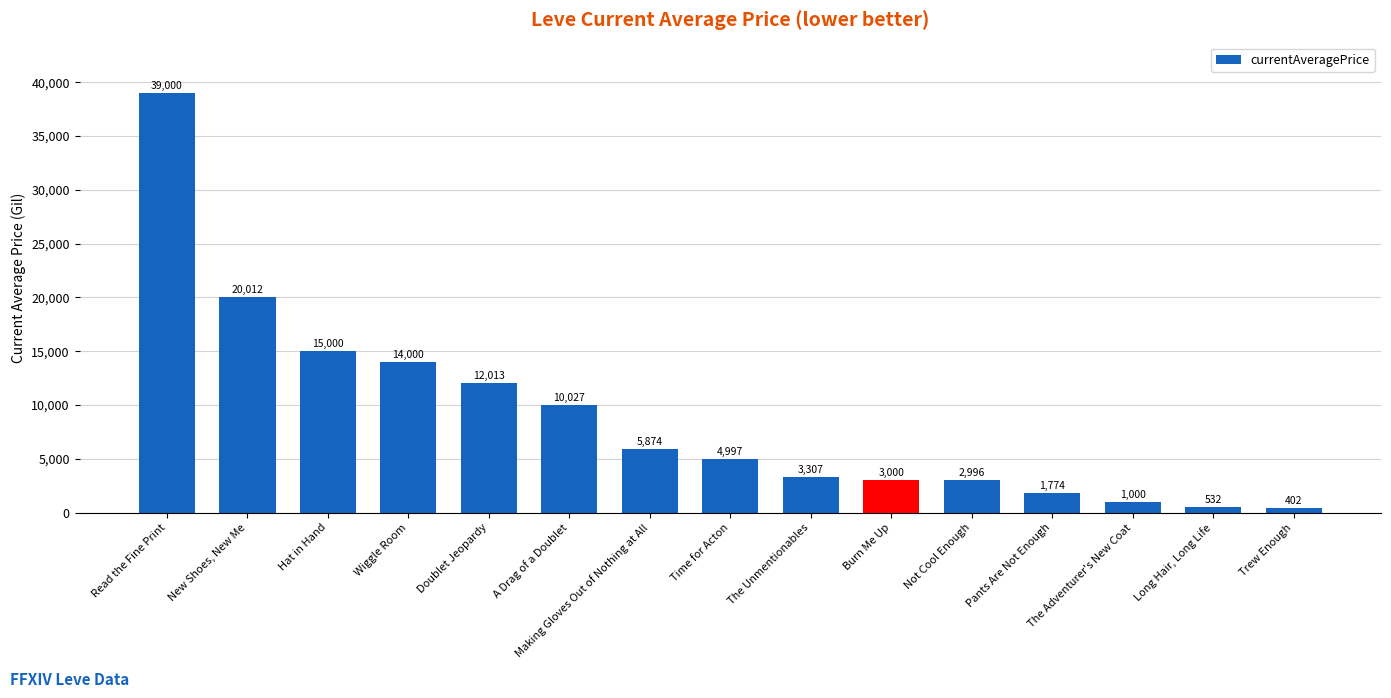

What is the difference between the second highest and second lowest values?

19480.0